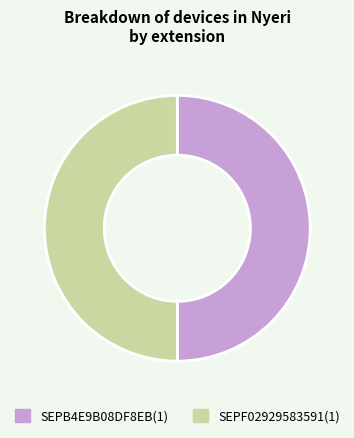

True or false: SEPB4E9B08DF8EB(1) accounts for 37% of the total.

False